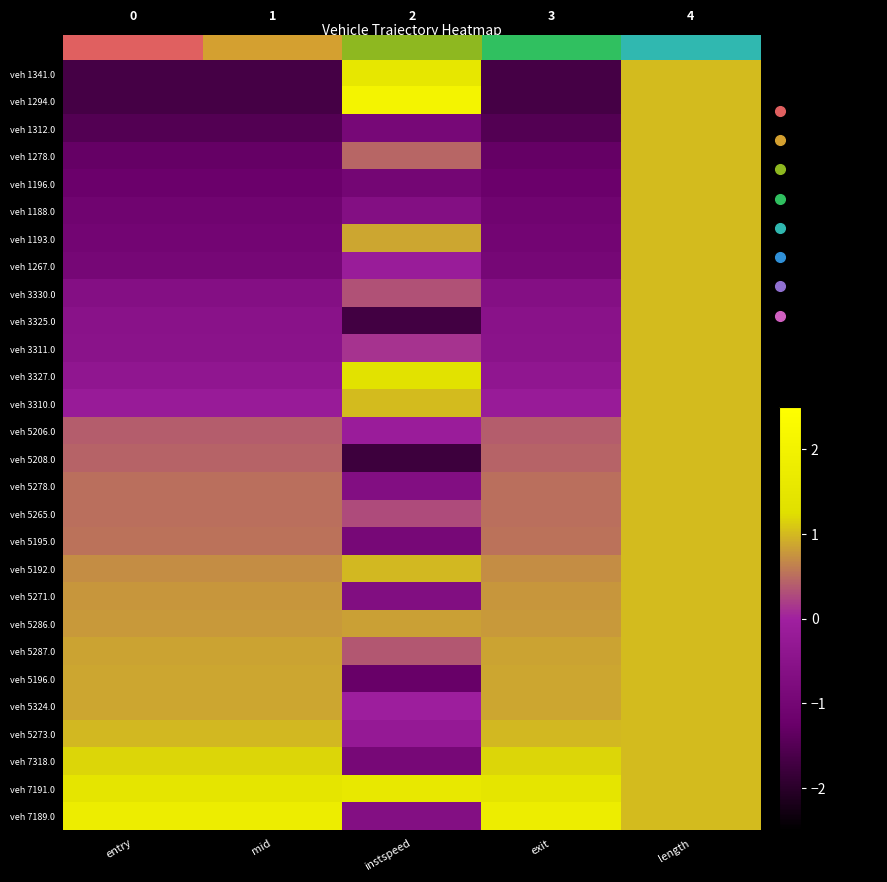

How many data points in veh 3330.0 are less than 0?

3